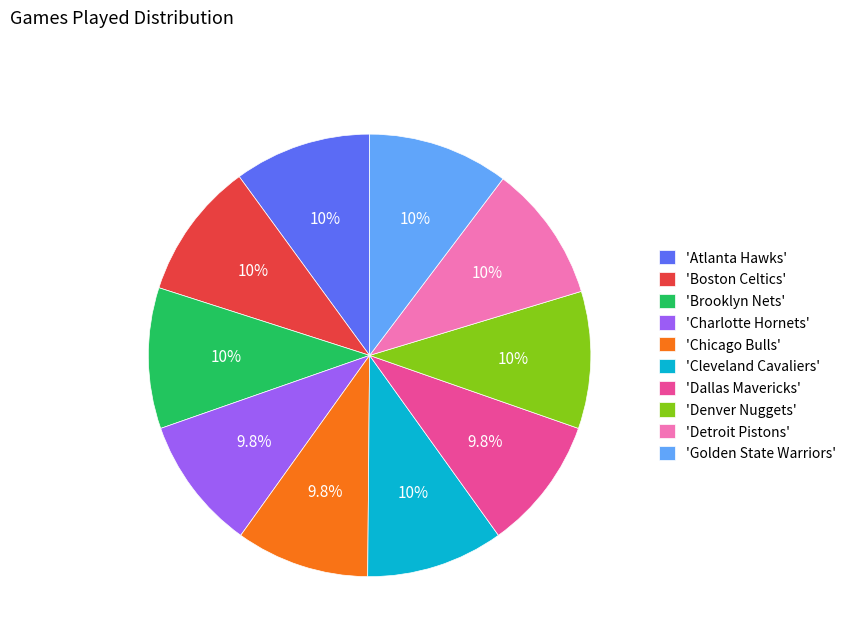

Is there a majority slice in this chart?

No